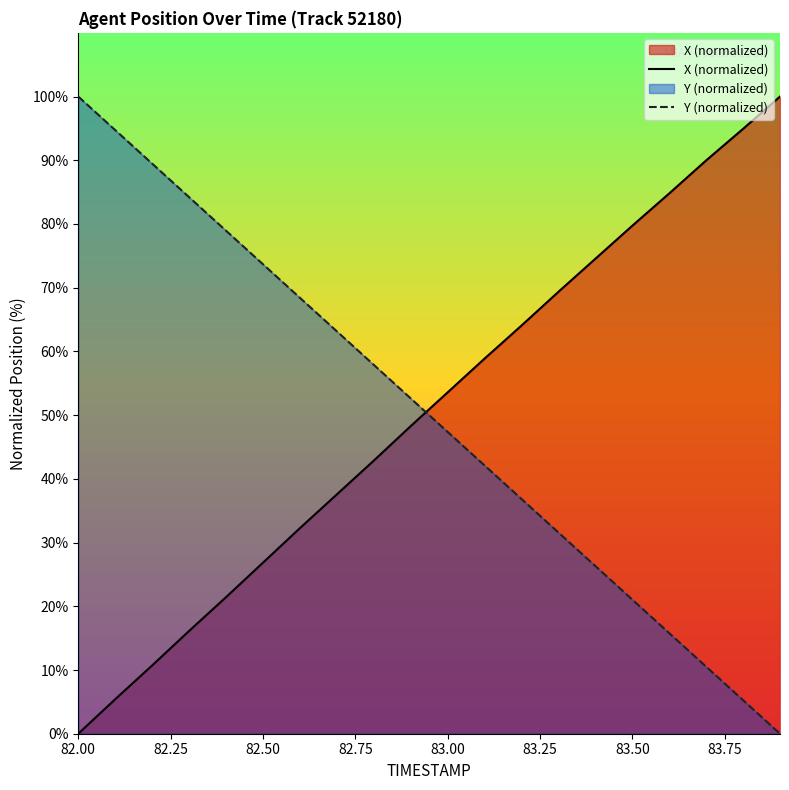

Does the chart display data point markers on the line(s)?

No